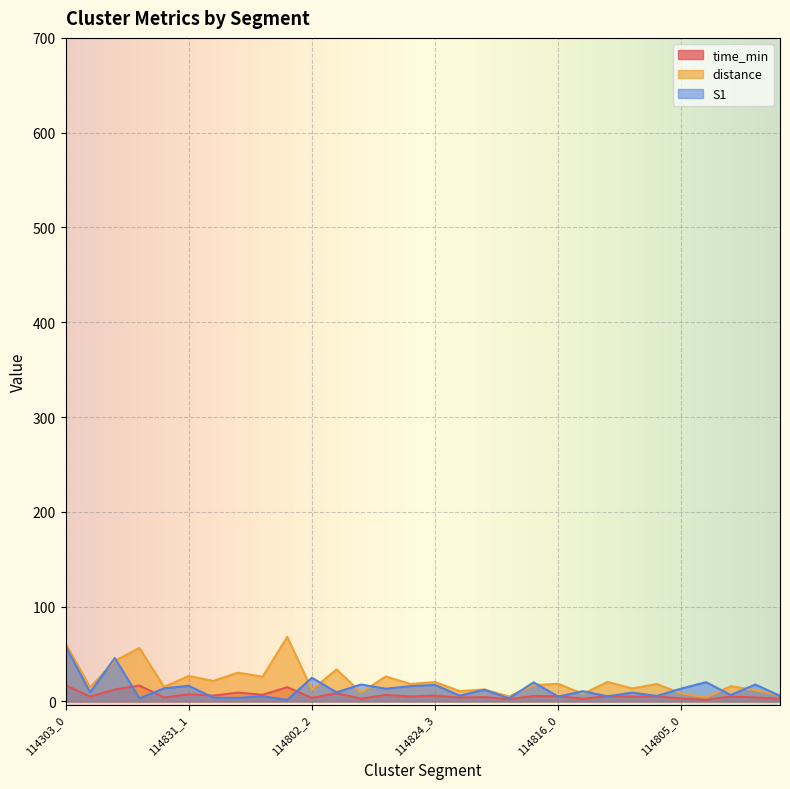

The time_min series shows 3.1 at 114805_0. True or false?

True